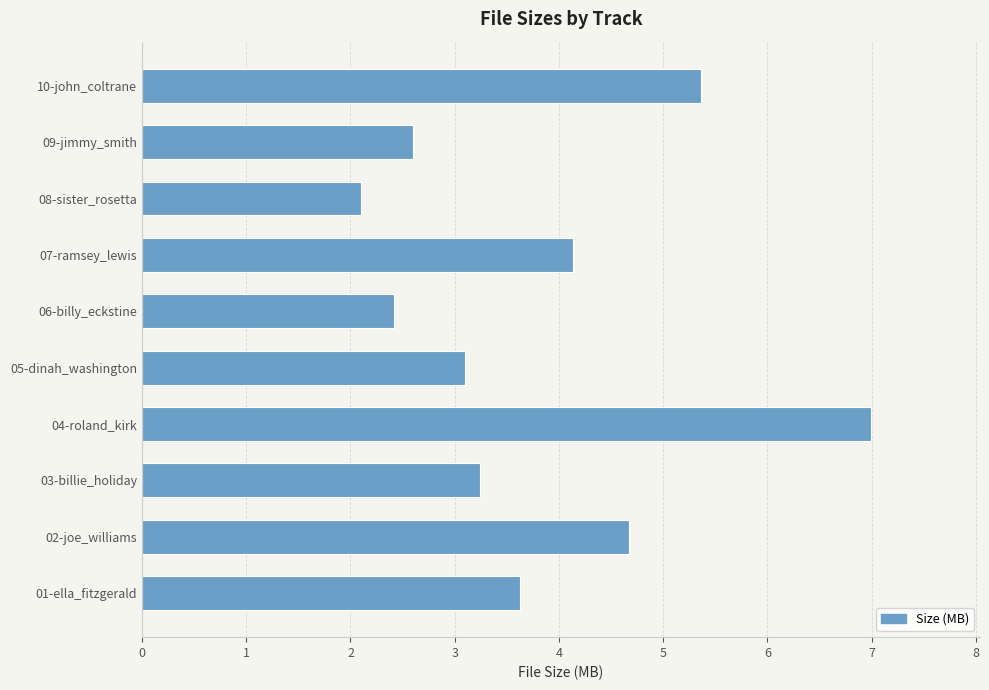

At which category does the chart reach its minimum across all series?

08-sister_rosetta